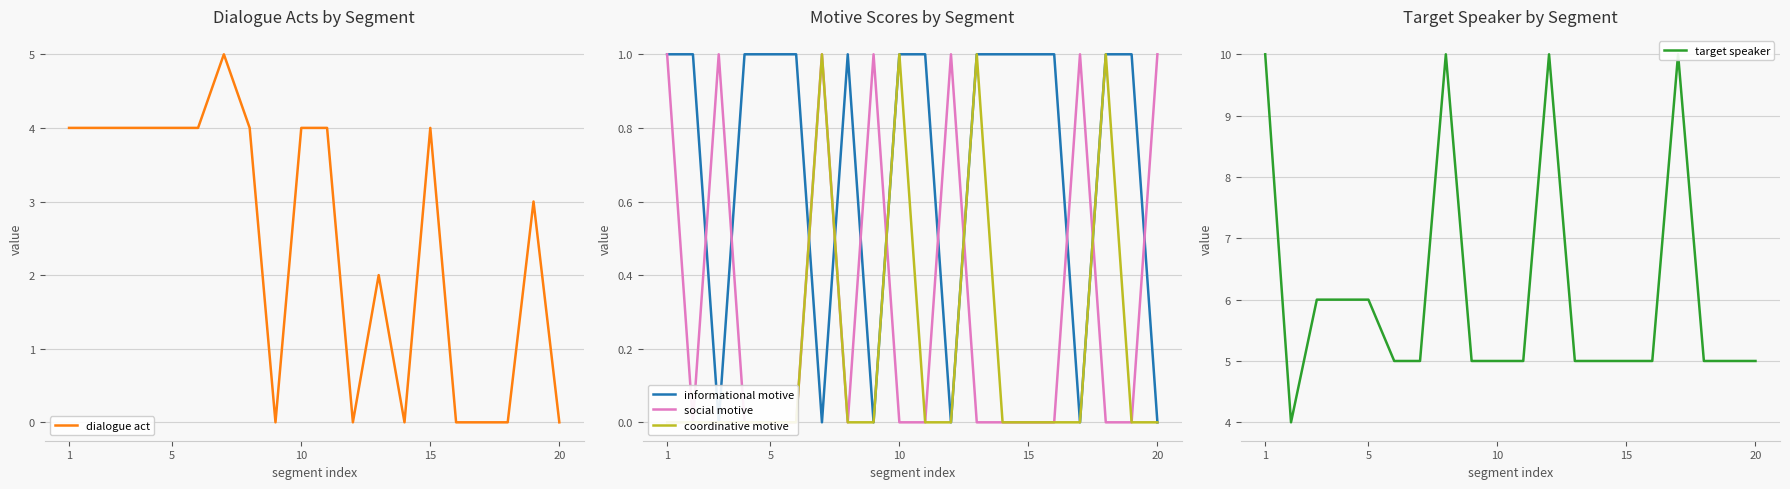

What is the difference between the maximum and minimum values in the social motive series?

1